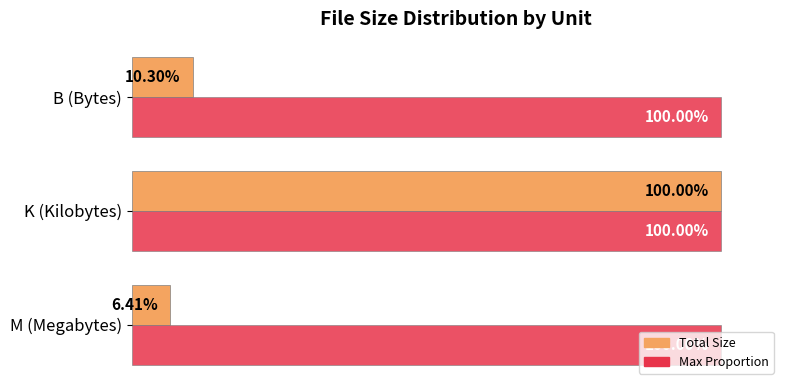

At which category is the sum across all series the highest?

K (Kilobytes)